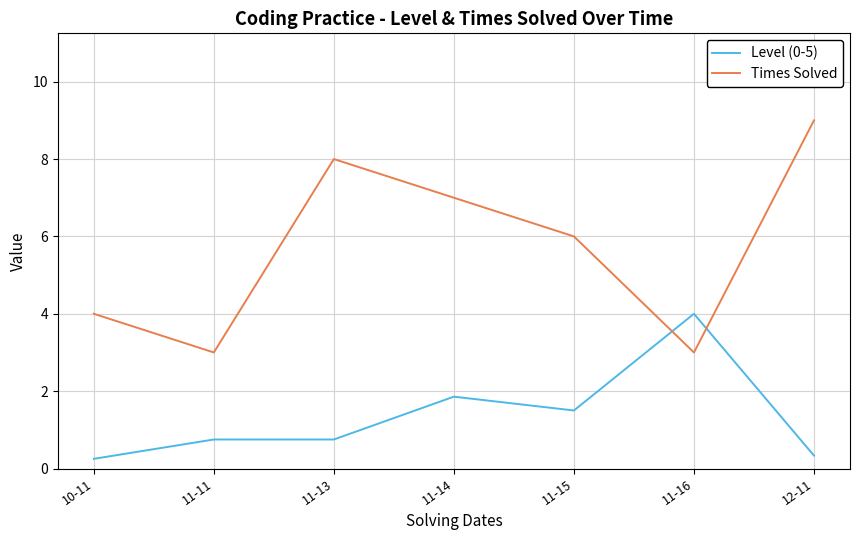

Which series changed the most between 10-11 and 12-11?

Times Solved